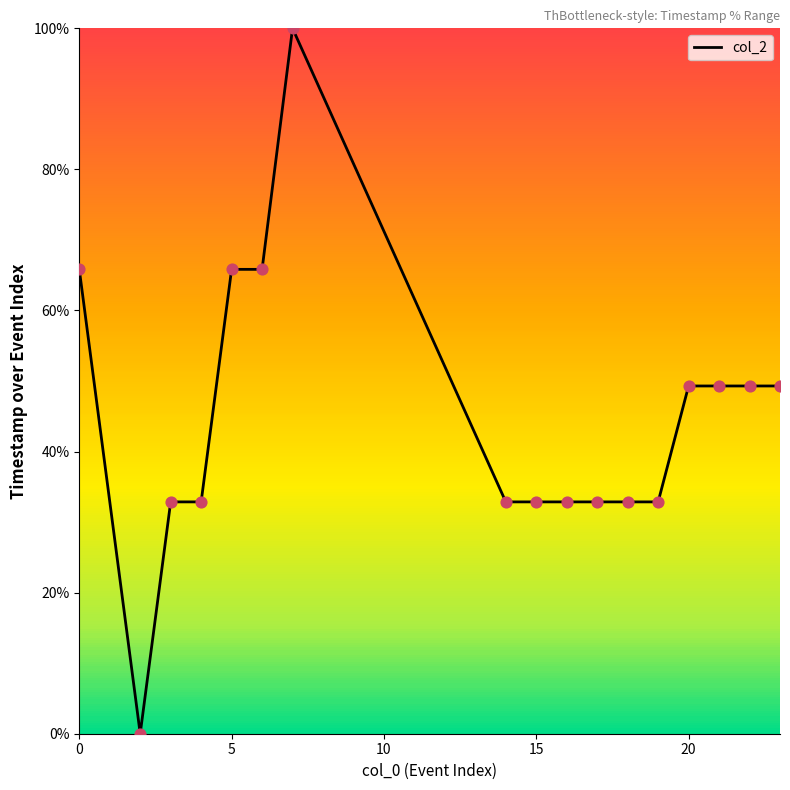

What is the greatest value displayed?

100.0